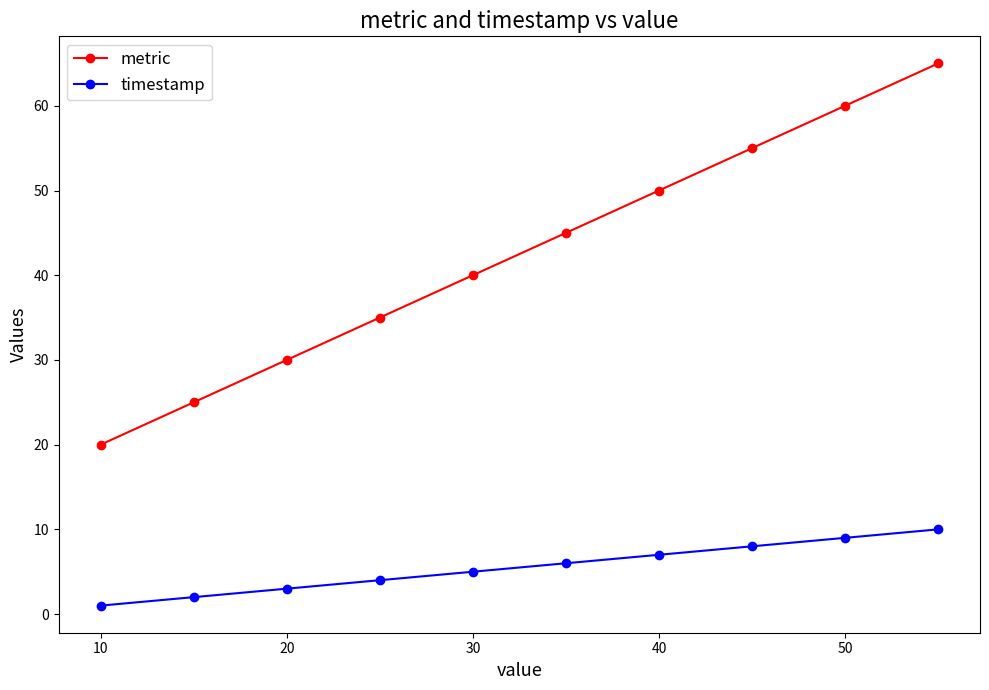

How many data points in metric are less than 45?

5